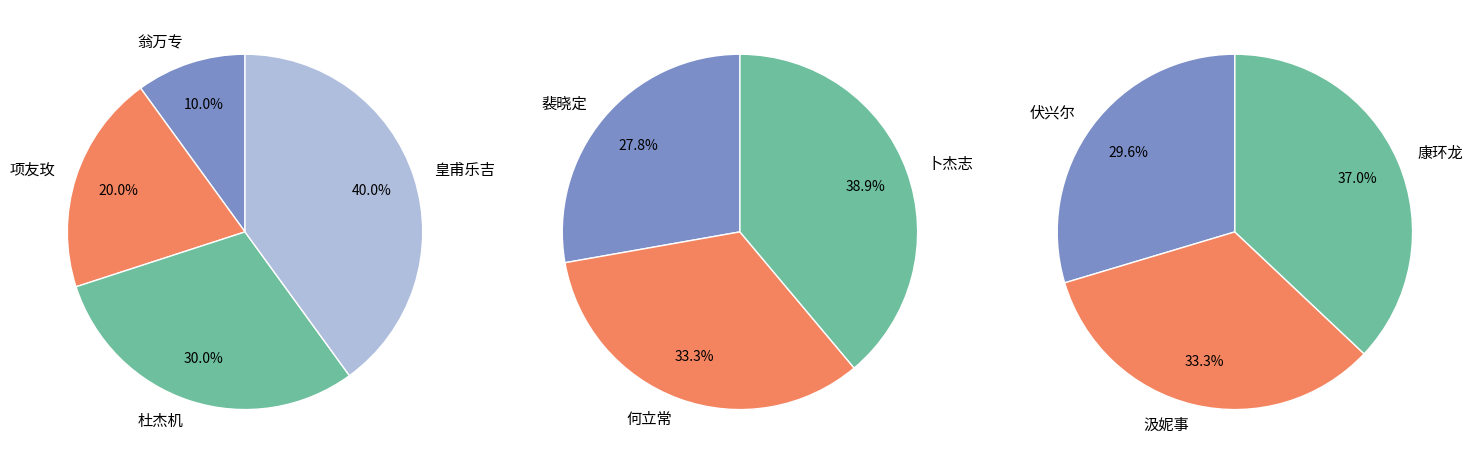

What is the change in value from 项友玫 to 裴晓定?

+3